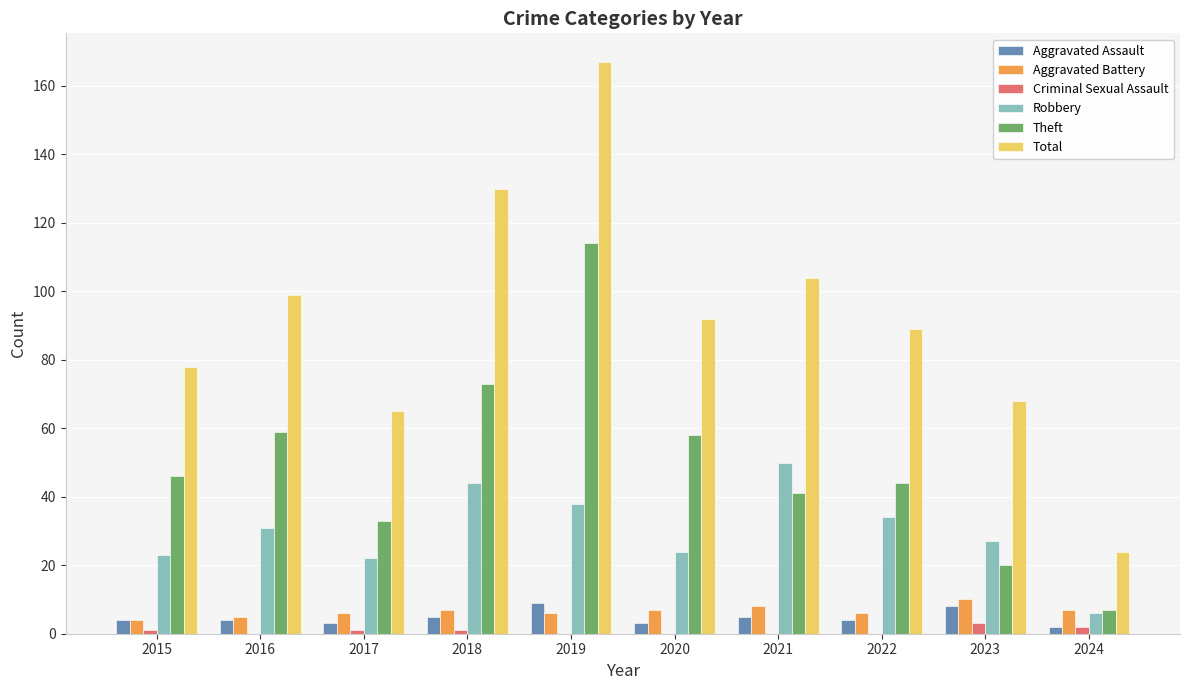

At which category is the sum across all series the highest?

2019